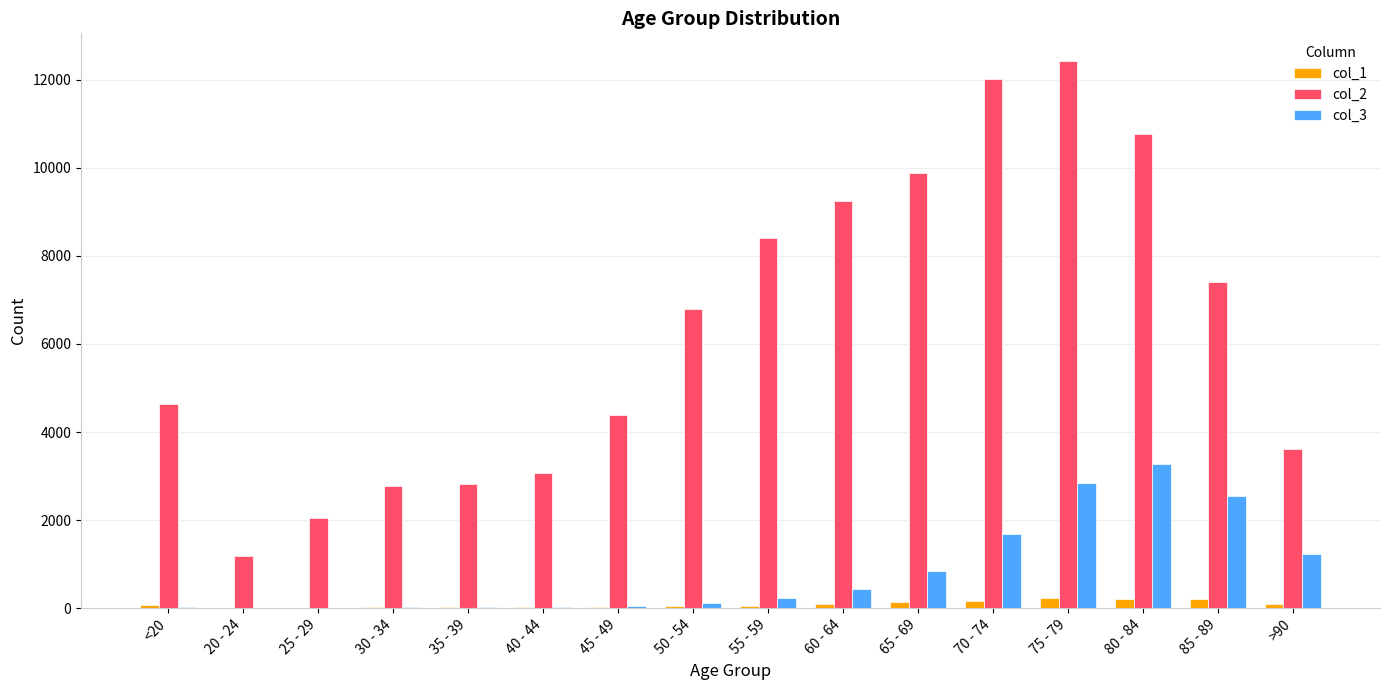

At which category is the sum across all series the highest?

75 - 79